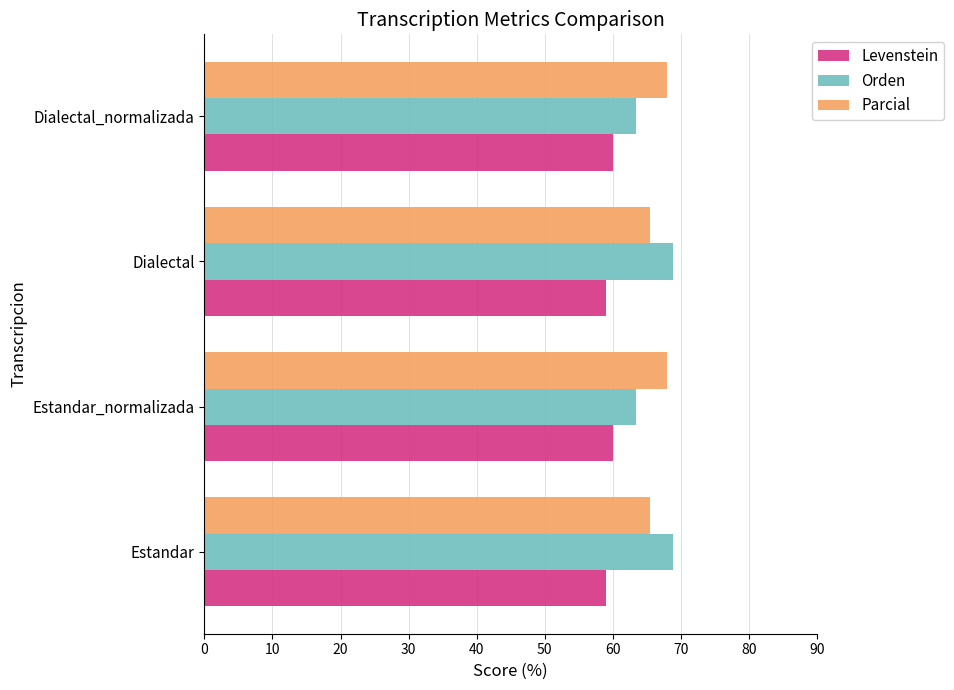

What is the difference between the highest and lowest values at Estandar_normalizada?

7.9